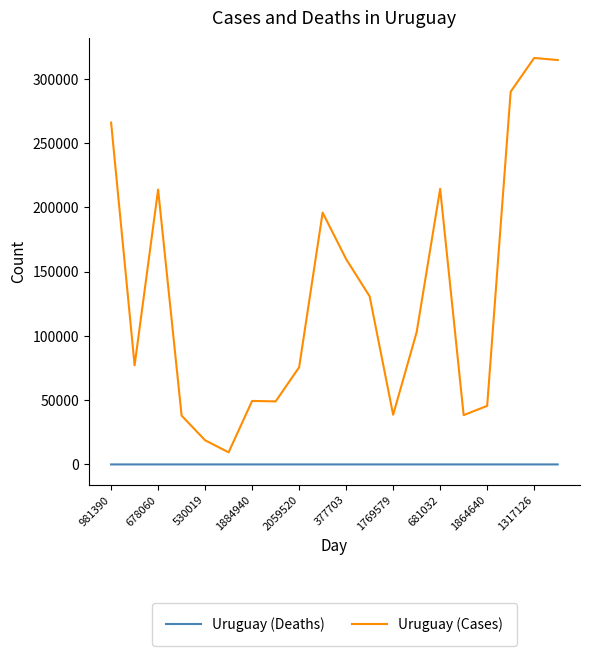

How many lines are shown in the chart?

2